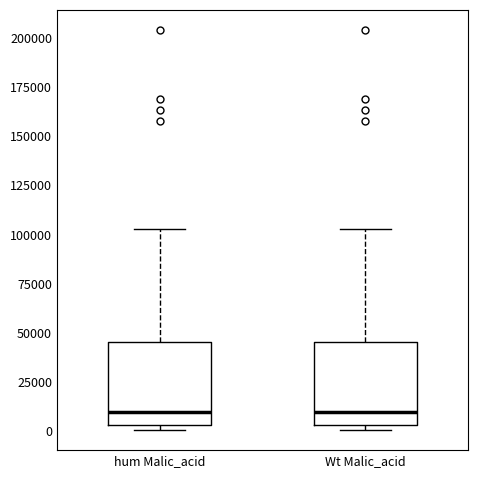

Where is the lower edge of the box for hum Malic_acid on the y-axis? The values are not printed on the chart, so give them approximately, as read against the axis.

5000